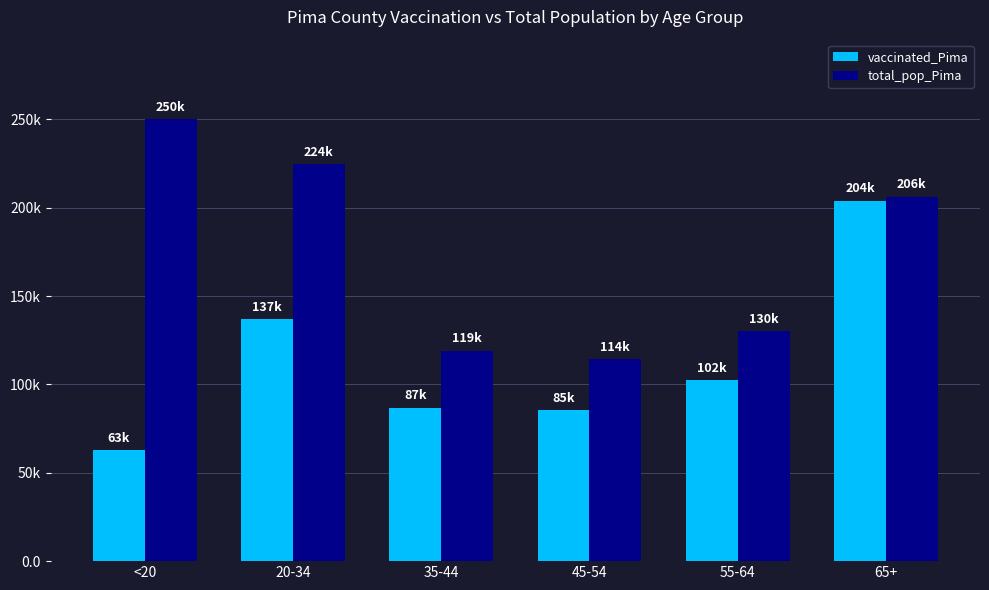

Reading left to right, transcribe all the data shown in this chart.

vaccinated_Pima: 62667	136855	86837	85398	102473	204031
total_pop_Pima: 250118	224495	119134	114455	130111	206362